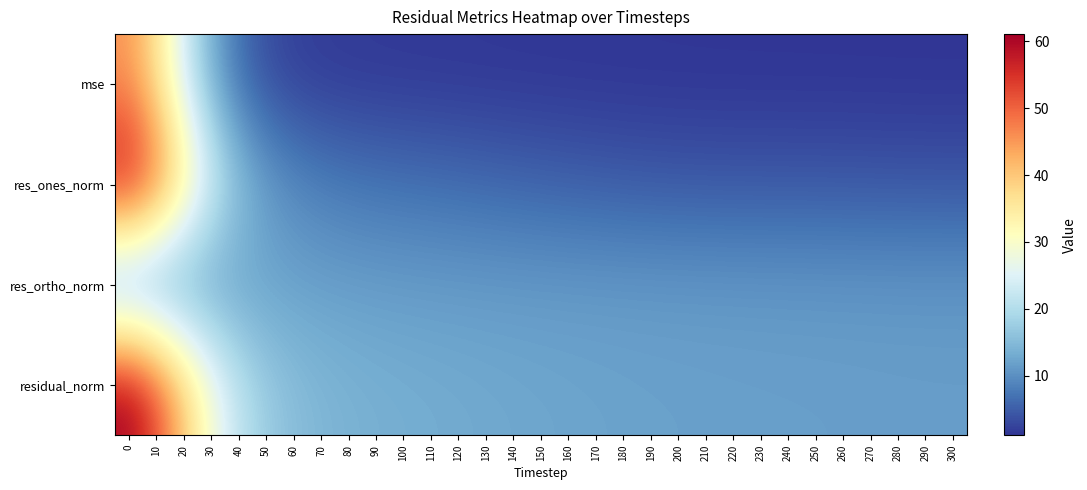

What is the total value across all series at 210?

28.4